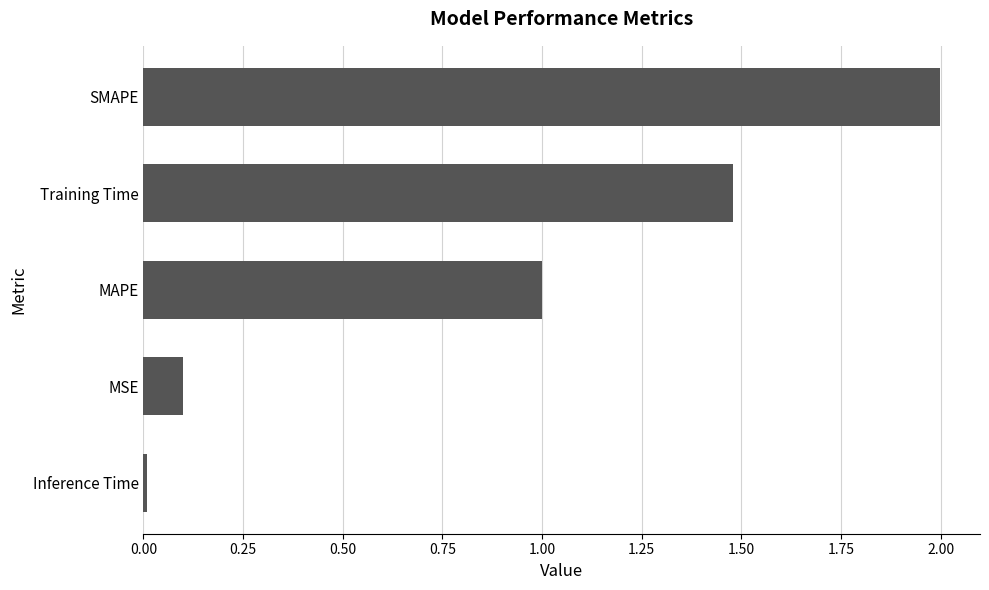

What is the difference between the second highest and minimum values?

1.5